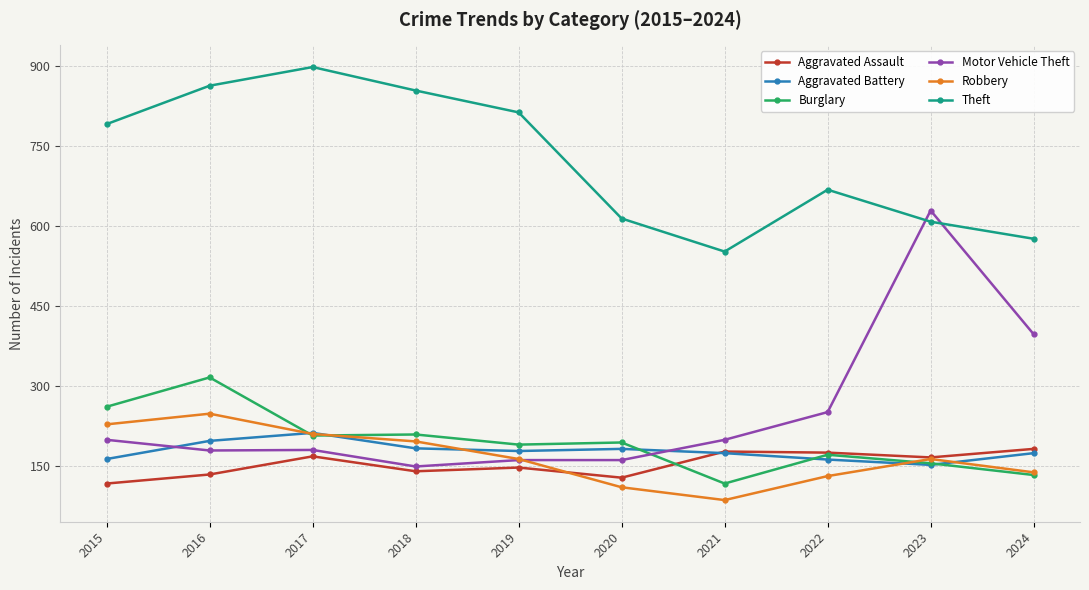

Is the value of Burglary at 2021 greater than the value of Aggravated Battery at 2021?

No